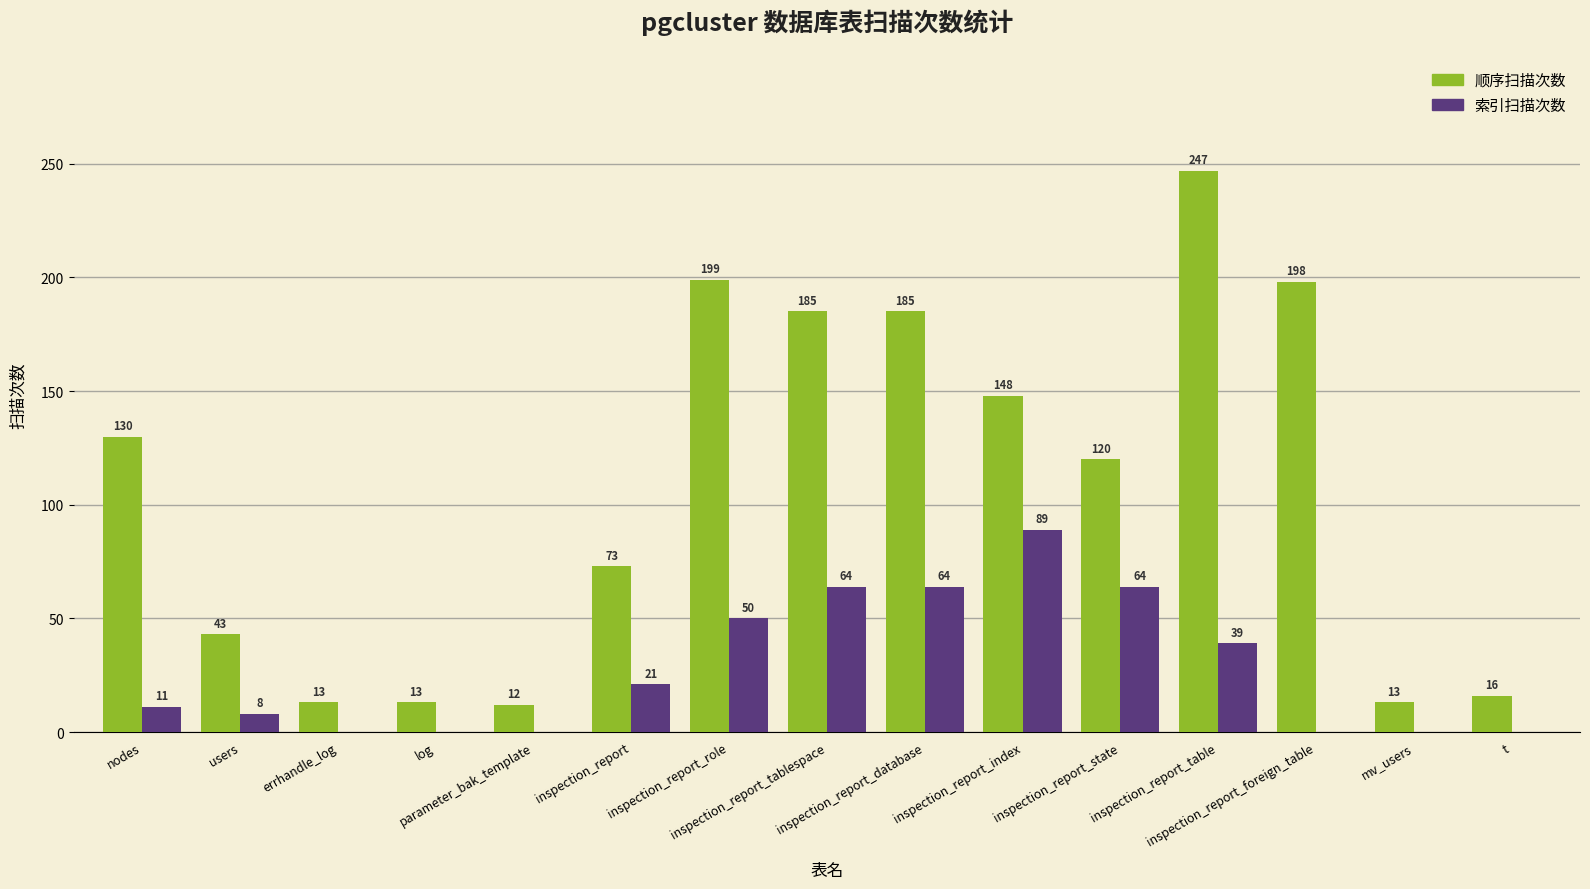

Is the value of 索引扫描次数 at inspection_report greater than the value of 顺序扫描次数 at log?

Yes